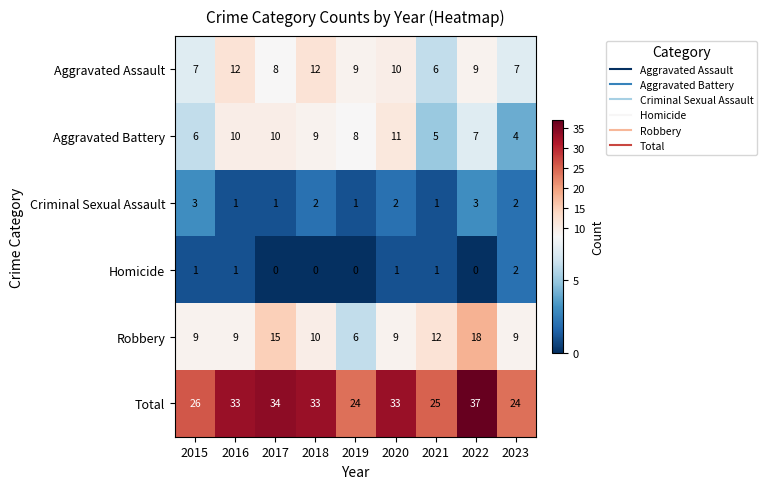

At which category does the chart reach its peak across all series?

2022